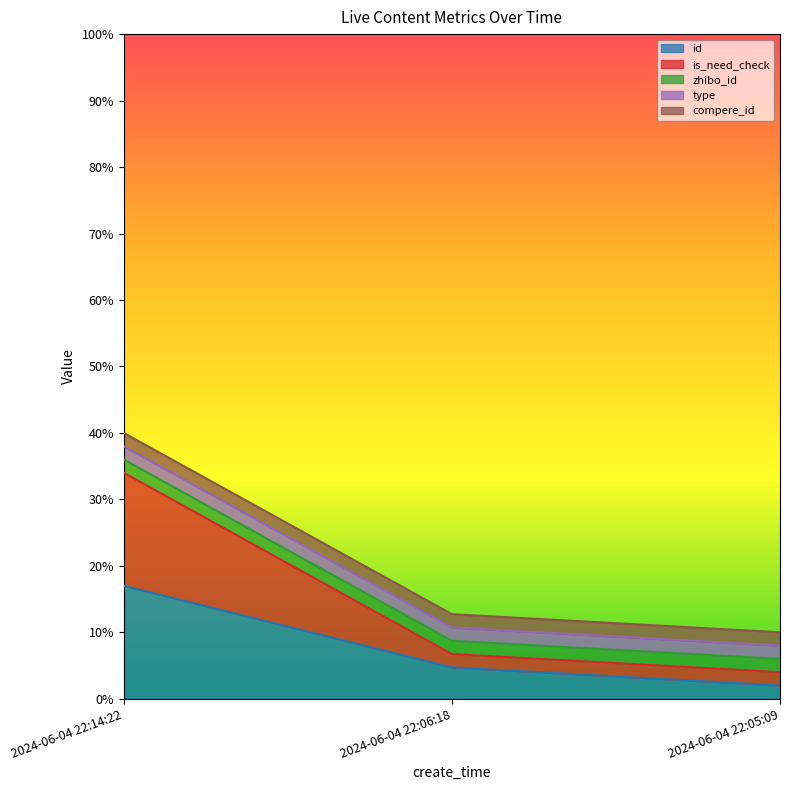

The value of source_content_id at 2024-06-04 22:06:18 is 0.1. True or false?

False